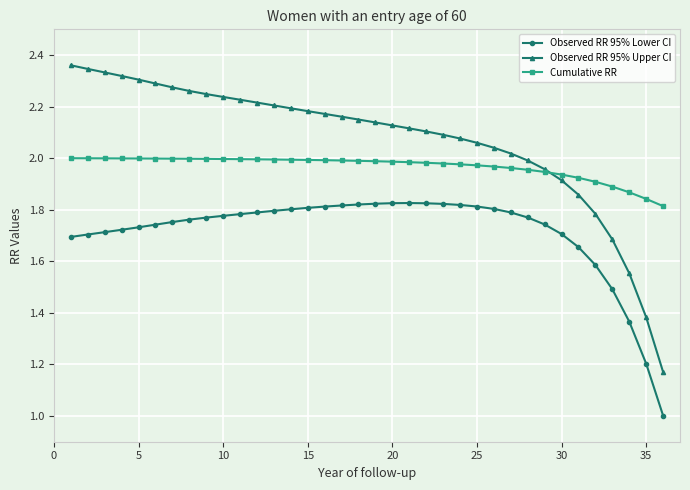

True or false: Cumulative RR and Observed RR 95% Lower CI cross at least once.

False